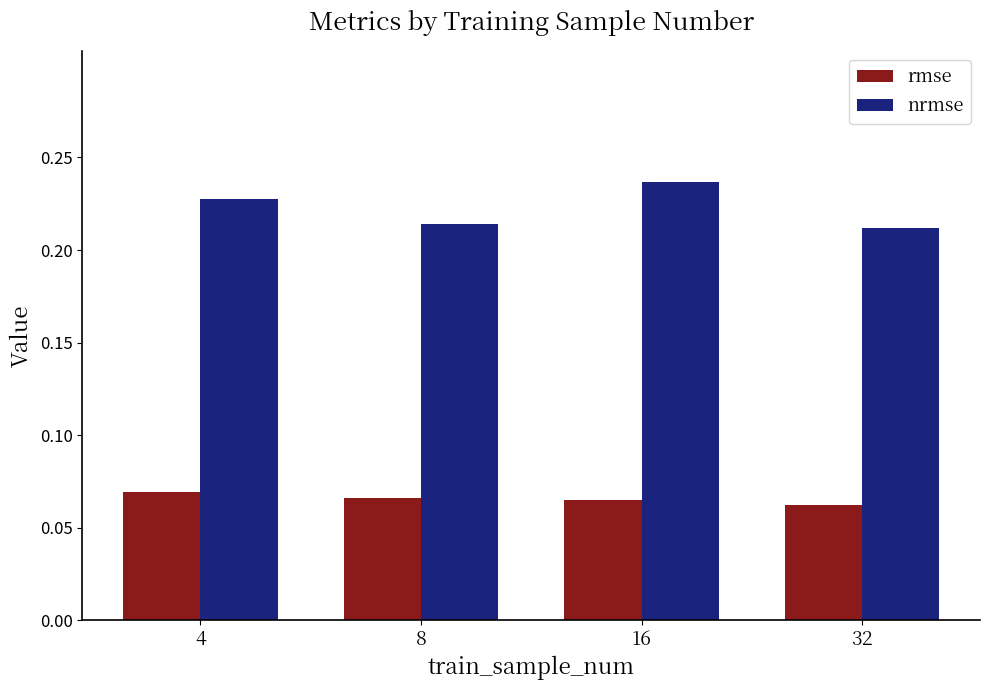

Which series changed the most between 16 and 32?

nrmse